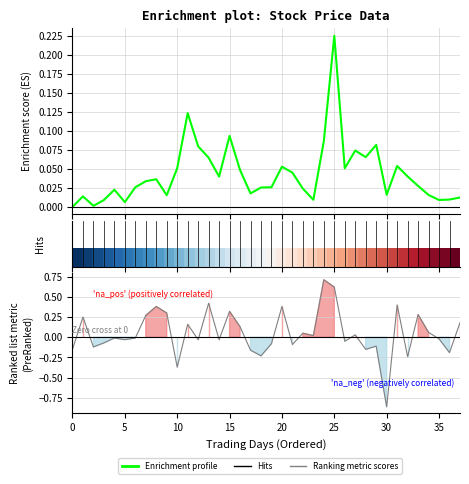

In Ranking metric scores, how many points are lower than both neighbors (excluding endpoints)?

13